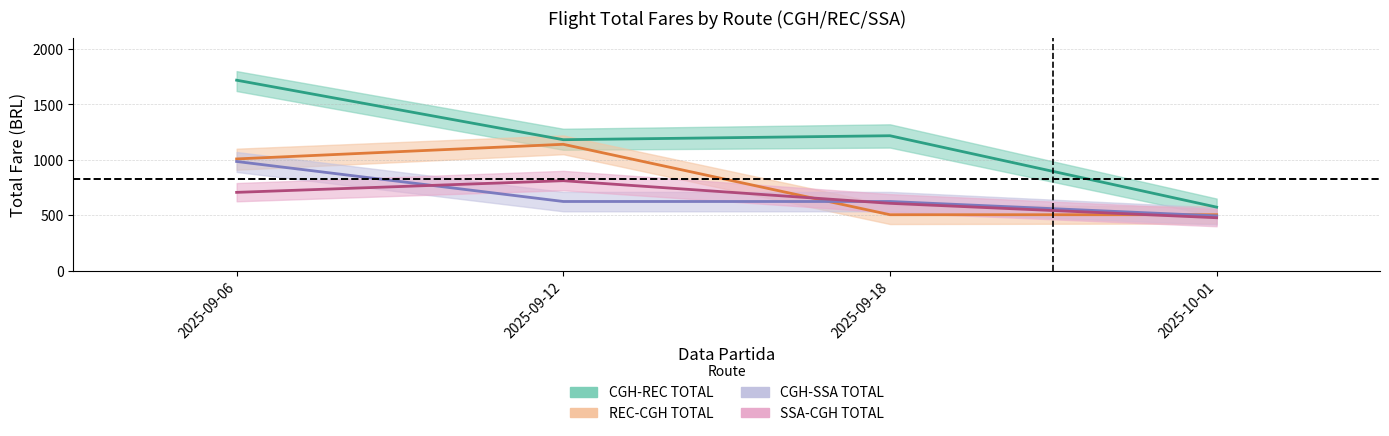

At which category is the sum across all series the highest?

2025-09-06